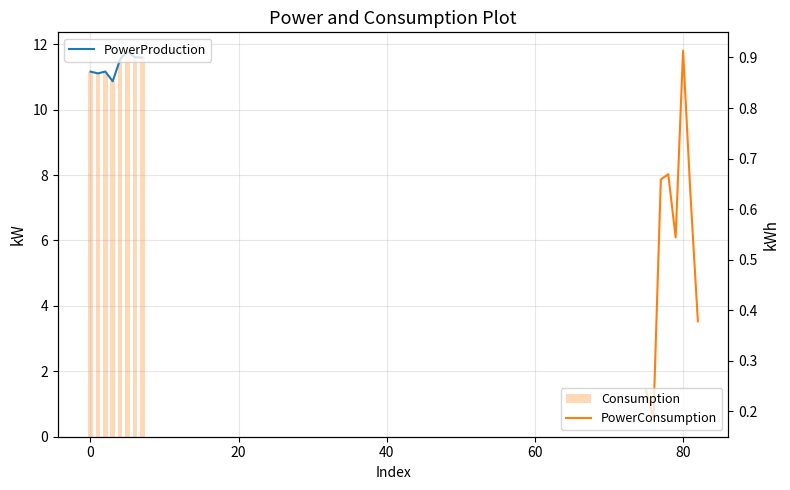

How many data points does each series have?

8